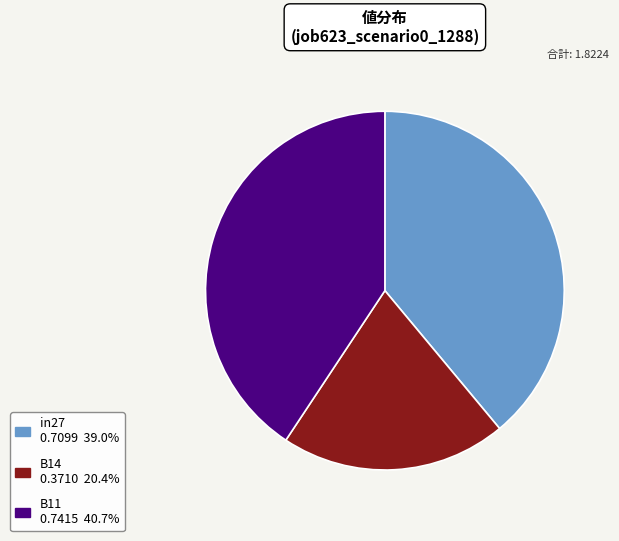

The B14 slice represents 20% of the pie. True or false?

True